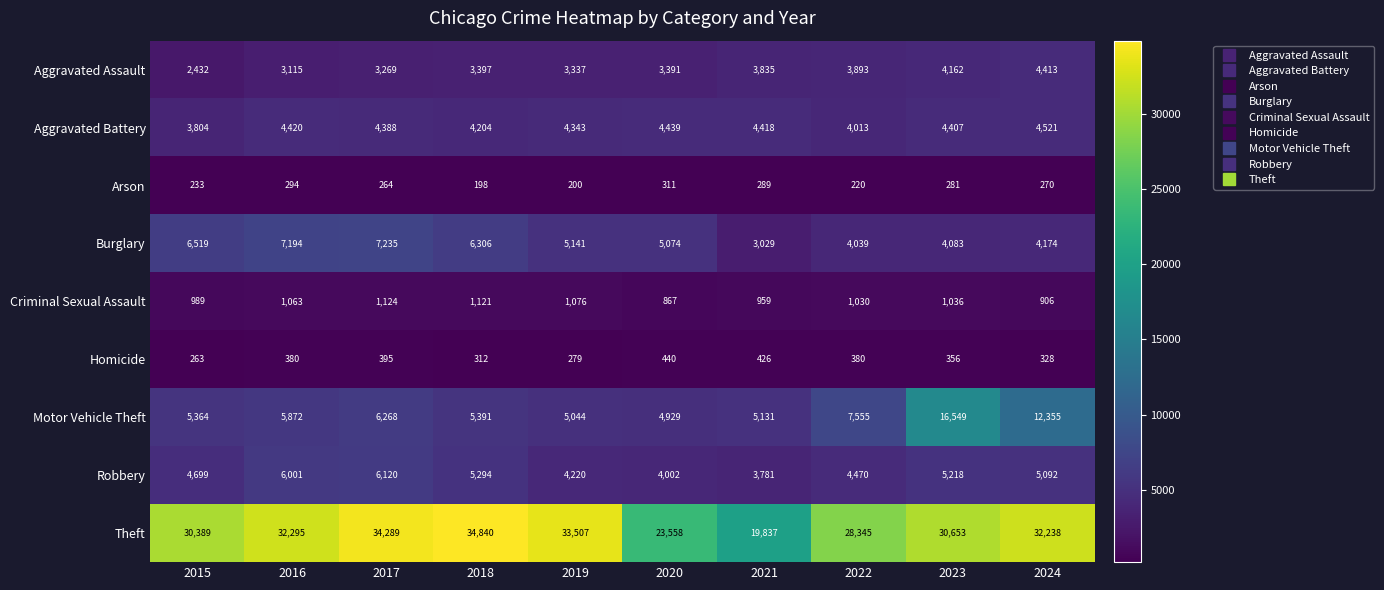

What is the maximum value shown in the chart?

34840